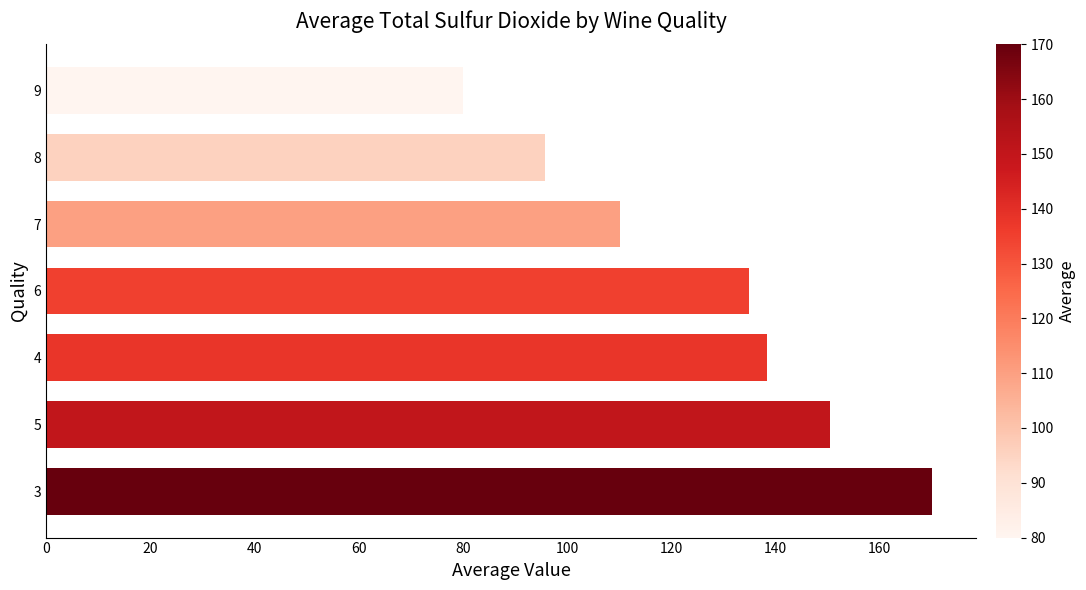

What is the maximum value shown in the chart?

170.0